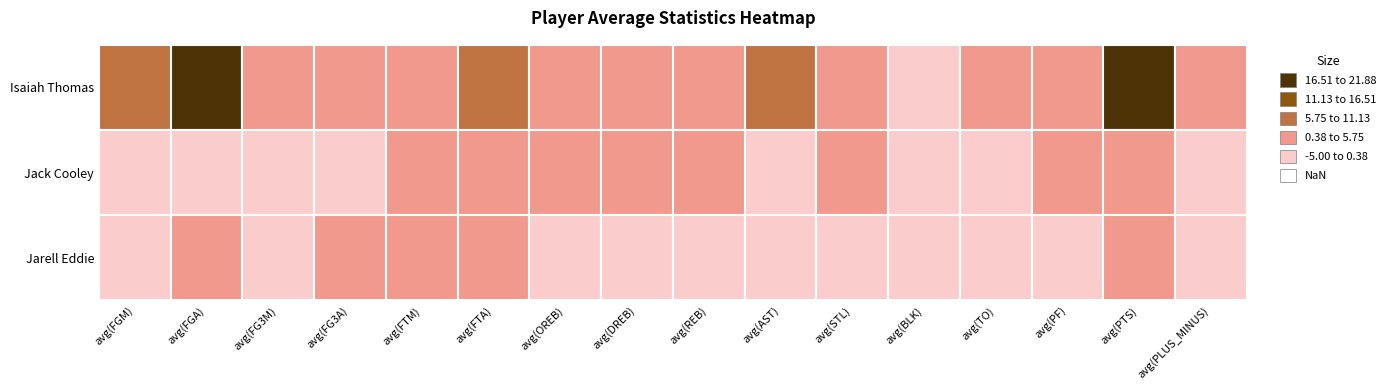

Rank the series by their maximum value, from lowest to highest.

Jack Cooley, Jarell Eddie, Isaiah Thomas